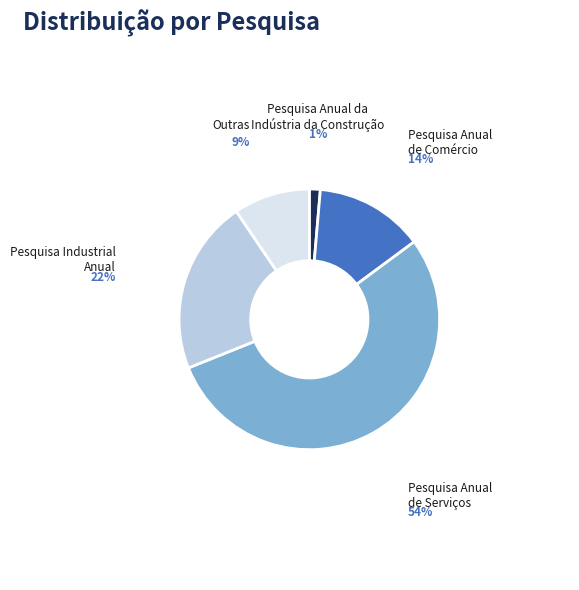

The Pesquisa Anual de Serviços slice represents 41% of the pie. True or false?

False